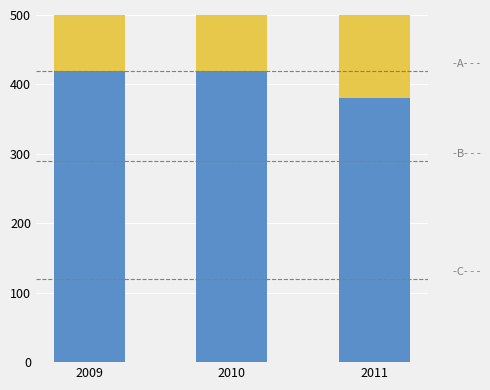

Which series has the largest range (max minus min)?

B